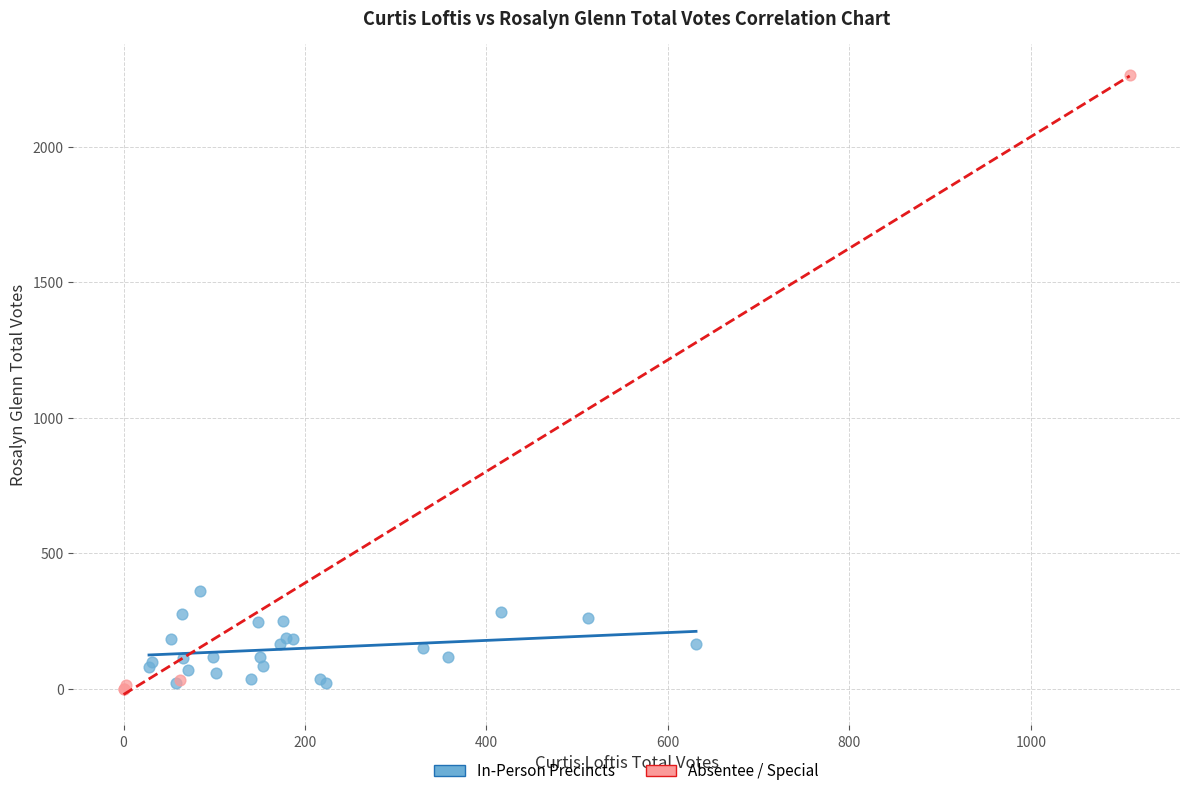

Which series has the widest spread of Y values?

Absentee / Special